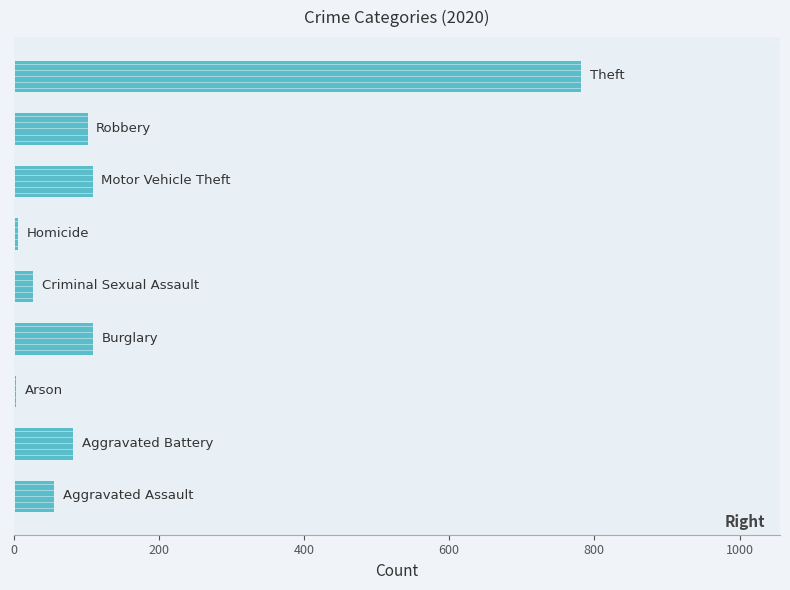

What is the difference between the maximum and minimum values?

778